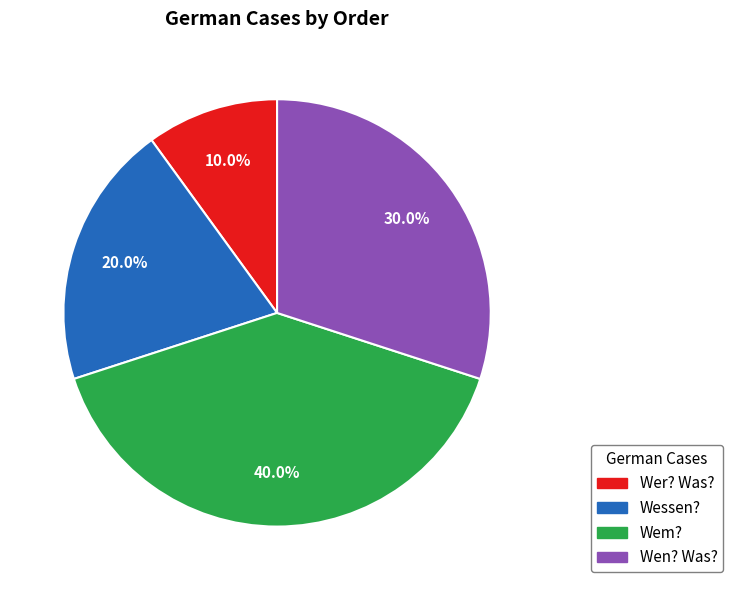

Between Wer? Was? and Wessen?, which is larger?

Wessen?